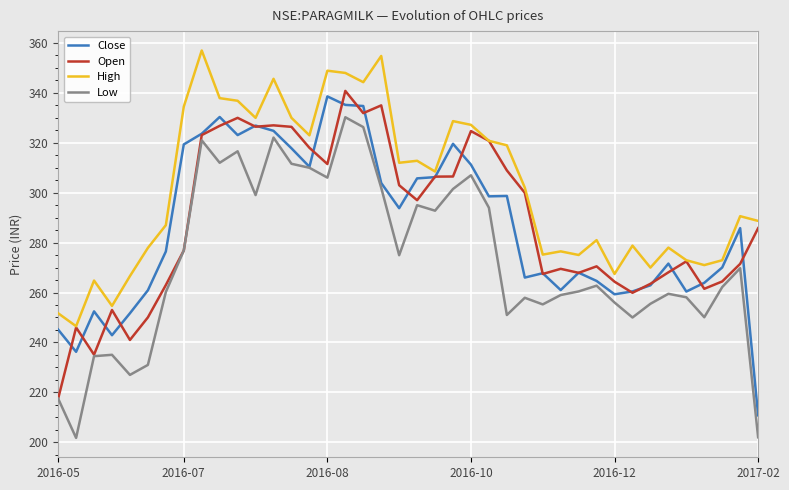

What is the minimum value shown in the chart?

201.8